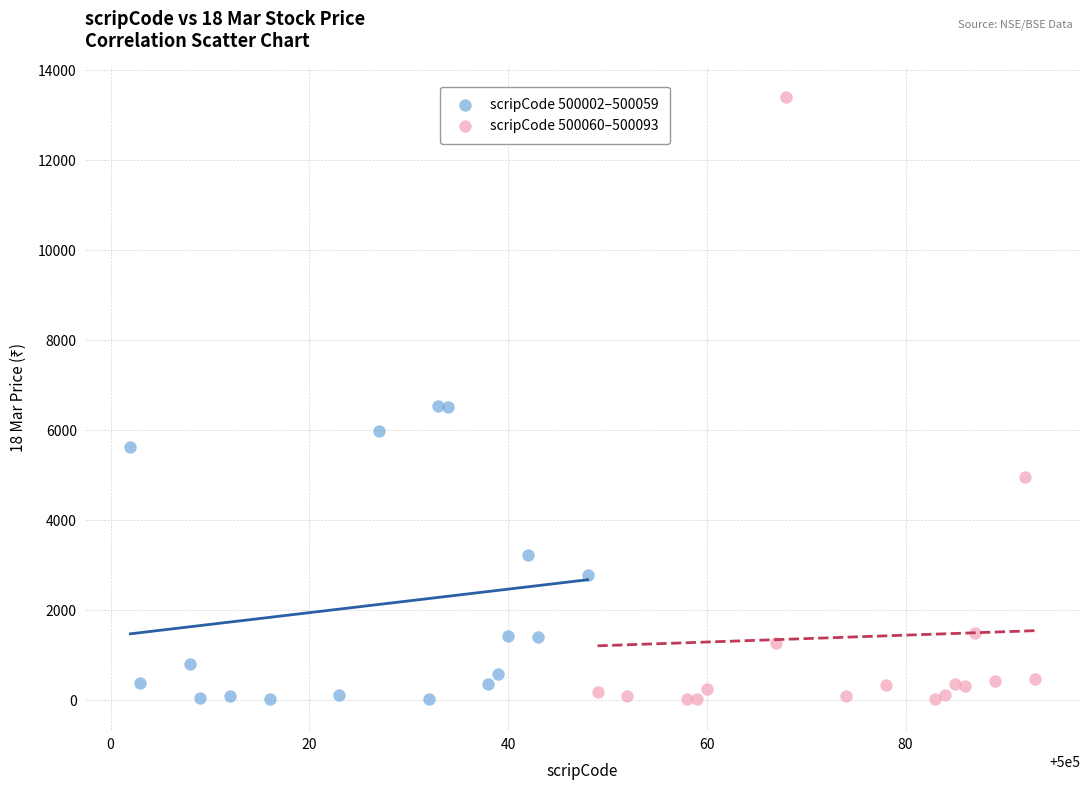

Which series contains the highest Y value?

scripCode 500060–500093